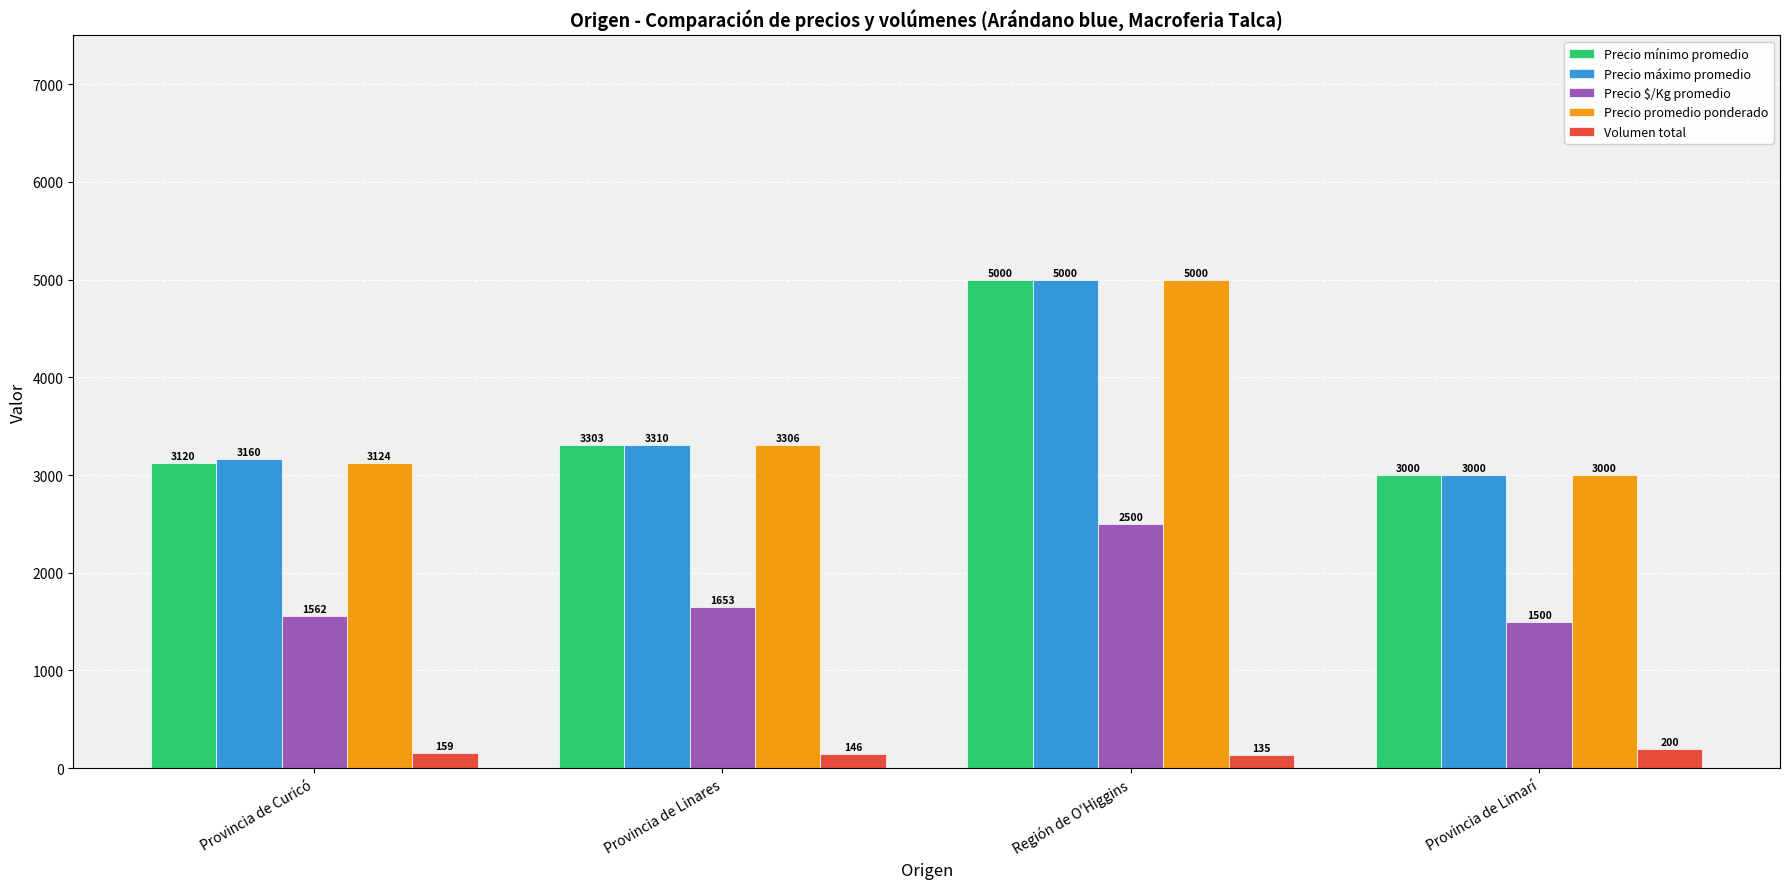

What is the difference between the maximum and minimum values in the Precio $/Kg promedio series?

1000.0